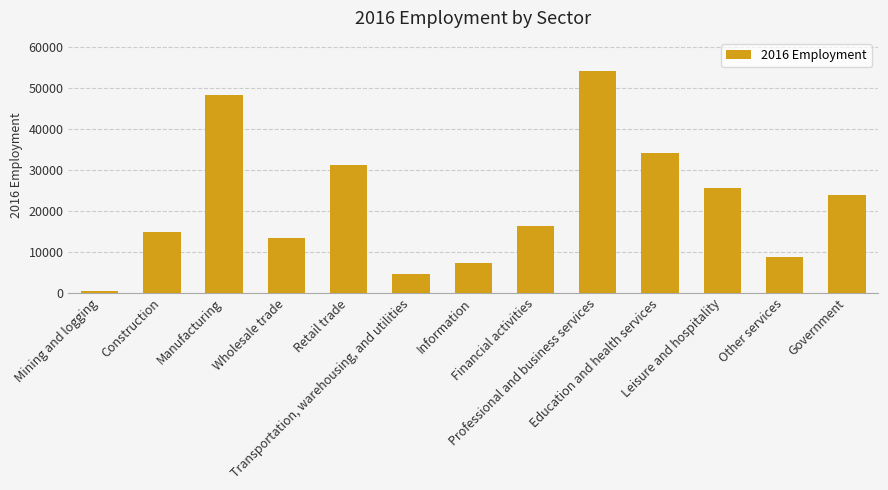

The chart shows a value of 7475 at Transportation, warehousing, and utilities. True or false?

False